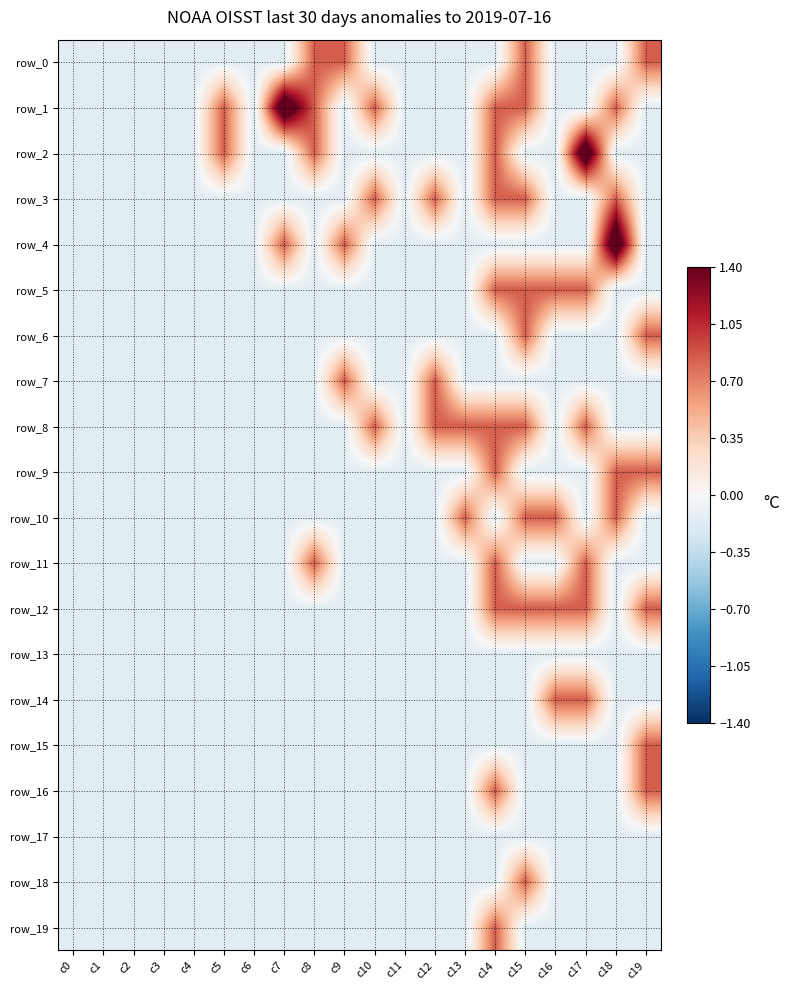

What is the total value across all series at c19?

2.9